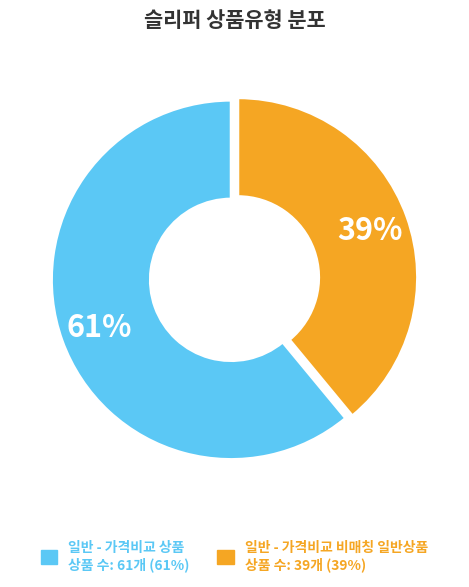

Count the number of slices in the pie.

2